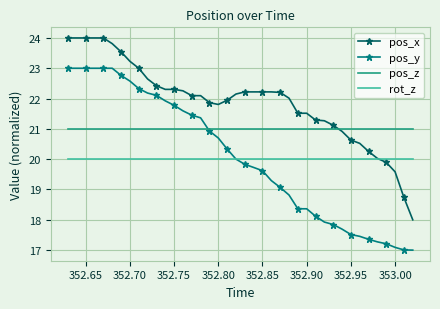

Rank the series by their maximum value, from lowest to highest.

rot_z, pos_z, pos_y, pos_x